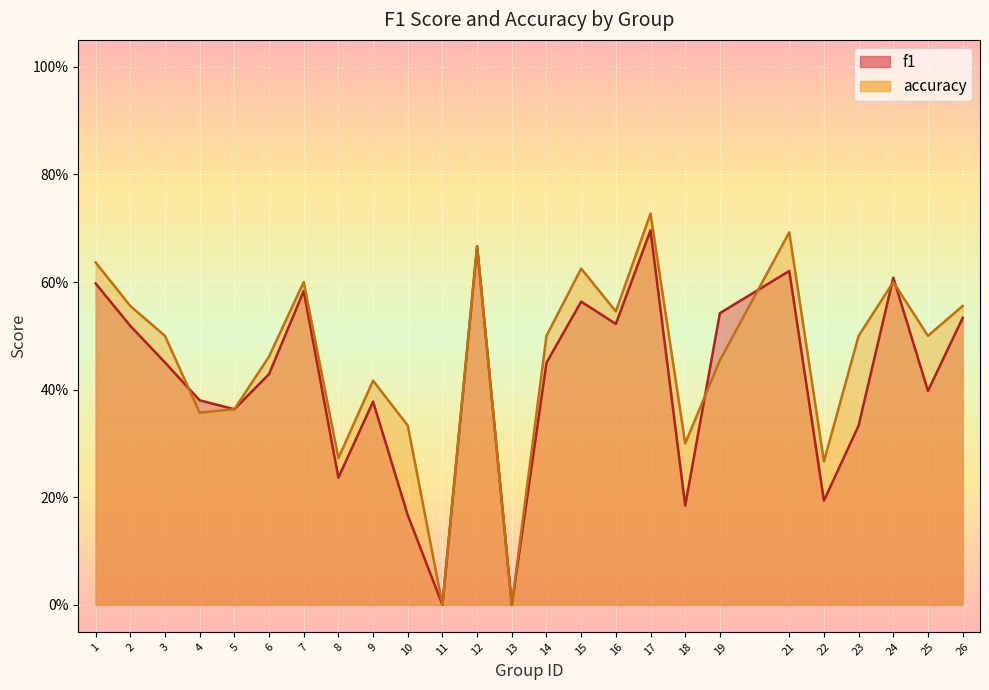

How many interior local valleys does the accuracy series have?

8